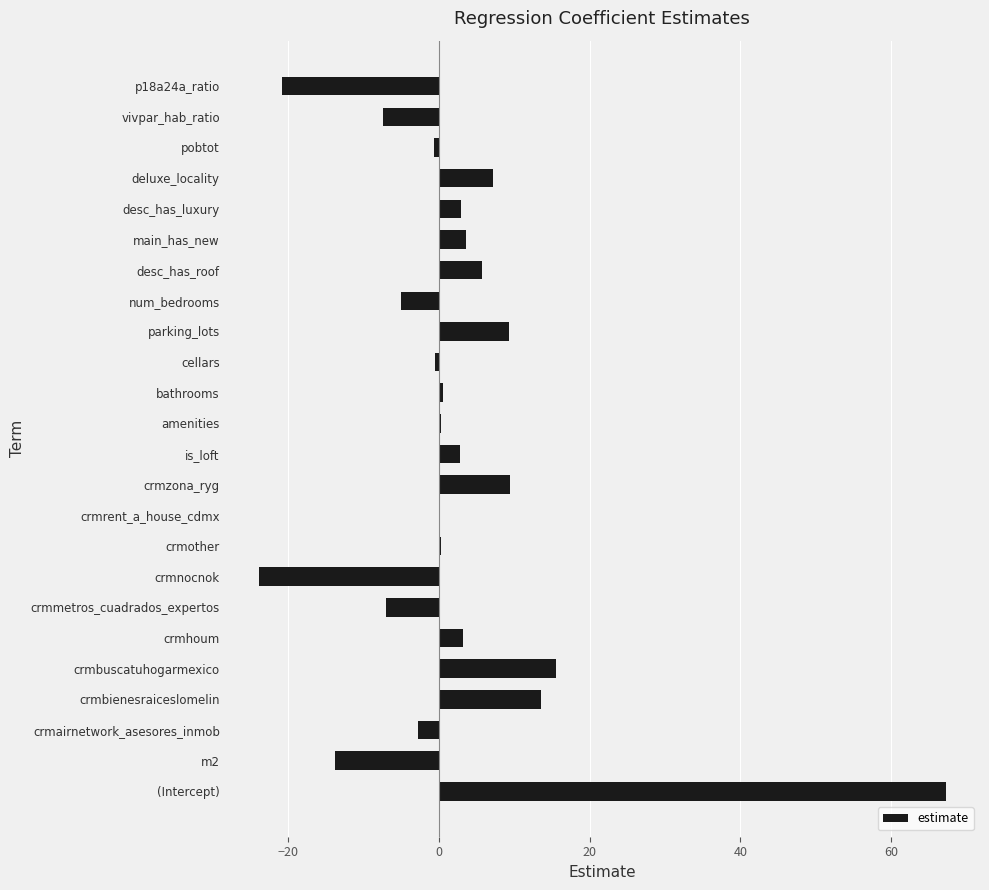

Between parking_lots and (Intercept), which is larger?

(Intercept)